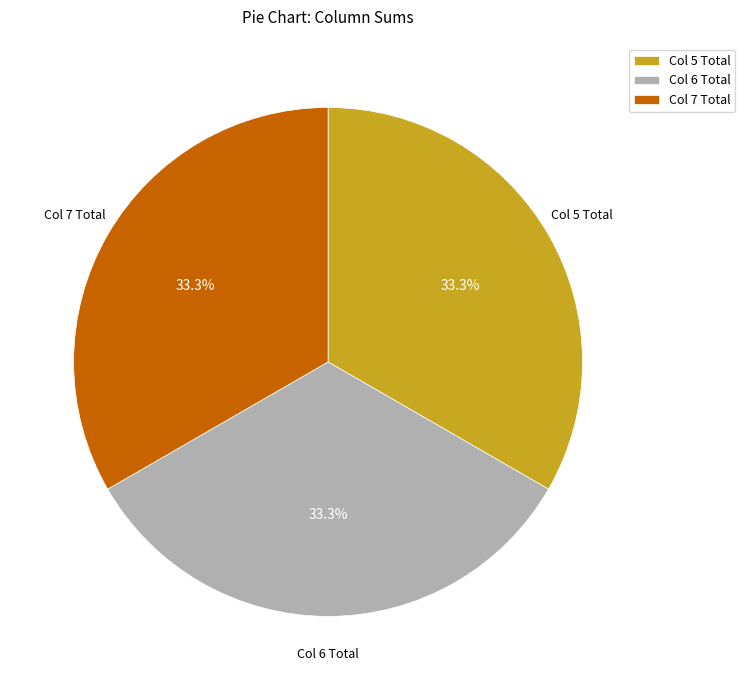

What percentage do Col 5 Total and Col 6 Total together represent?

66.7%